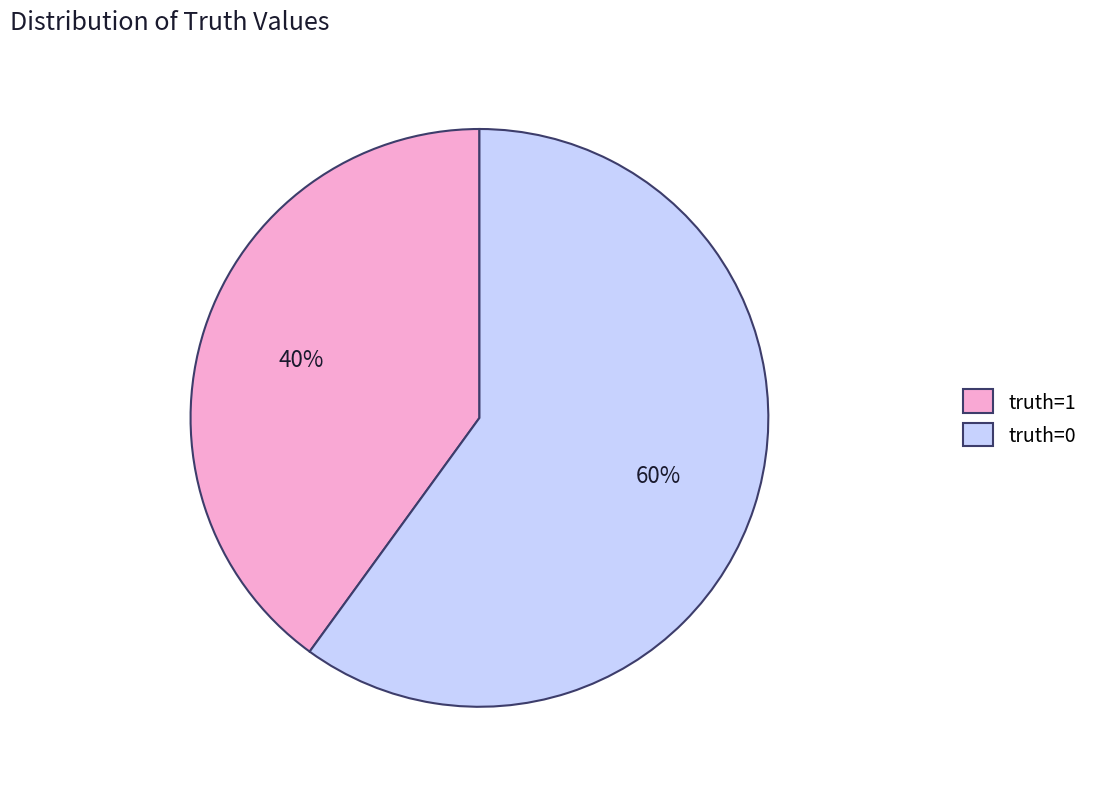

Rank the categories by value from highest to lowest.

truth=0, truth=1